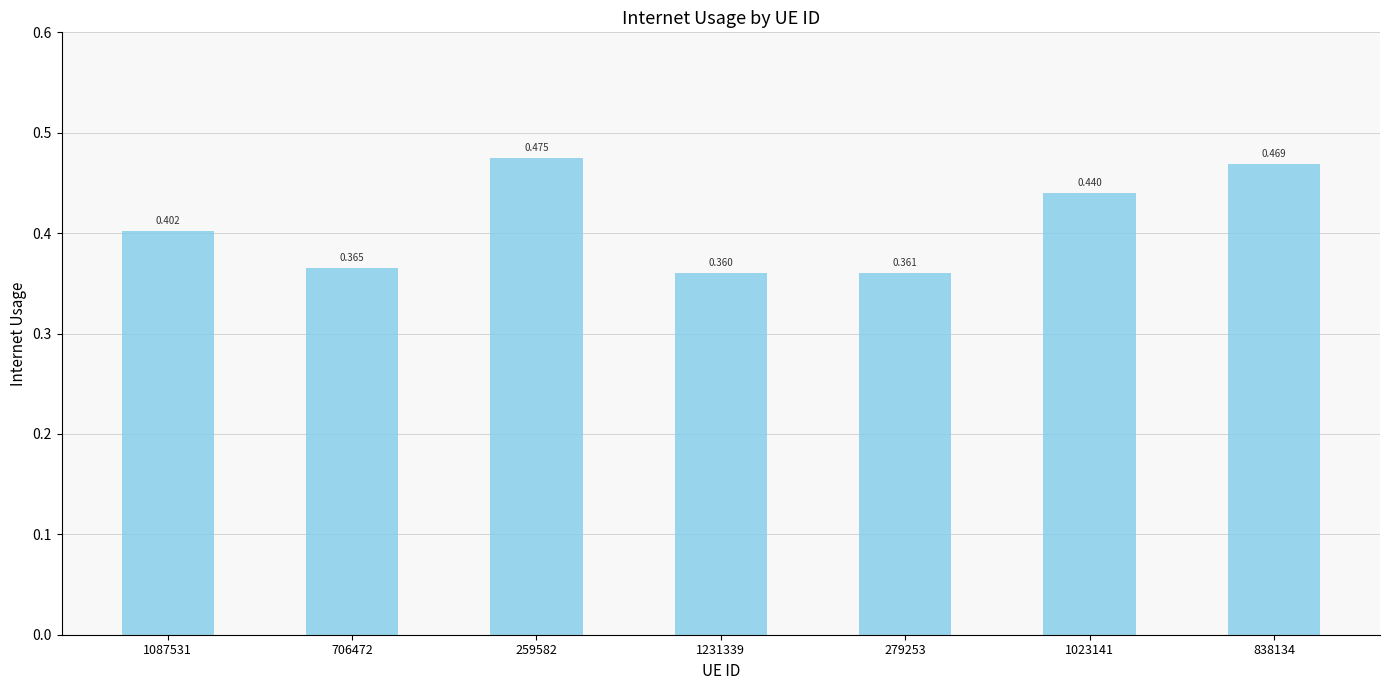

What is the difference between the maximum and minimum values?

0.1